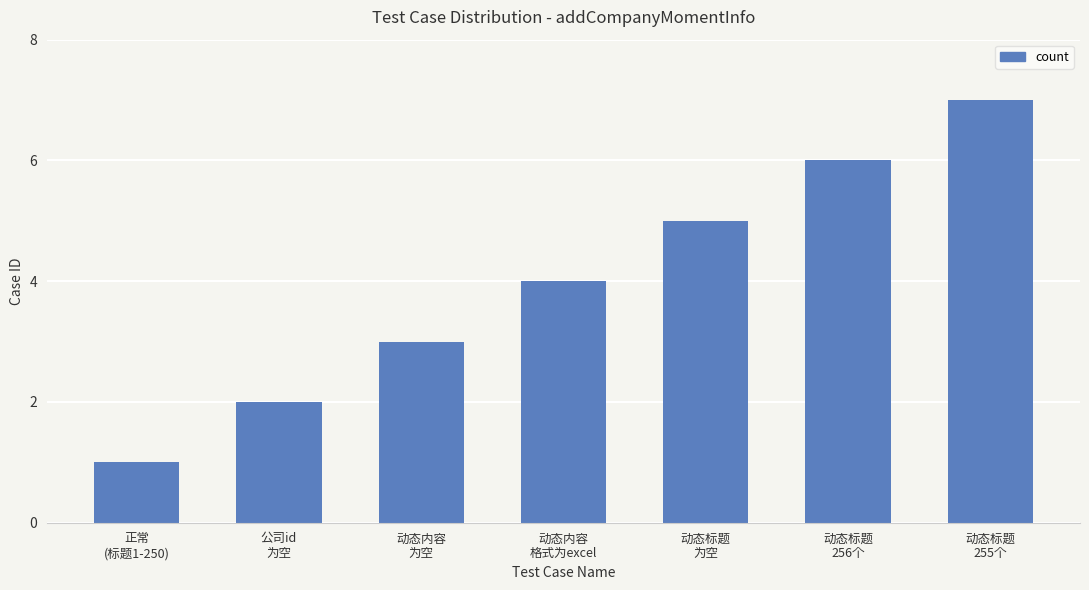

What is the sum of all values?

28